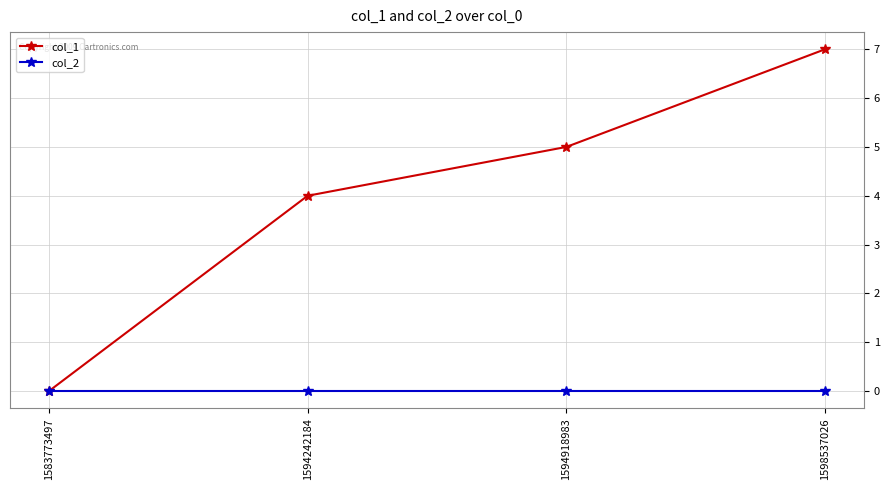

Which series changed the most between 1583773497 and 1594242184?

col_1